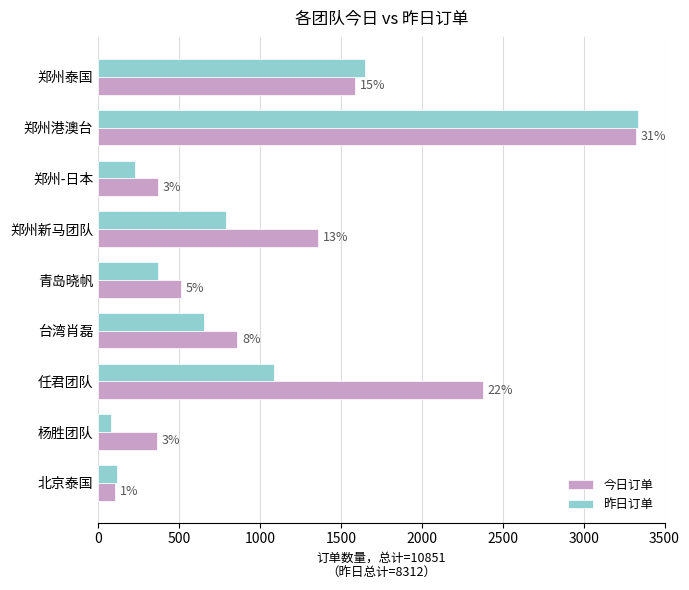

What are all the series names shown in the legend?

今日订单, 昨日订单